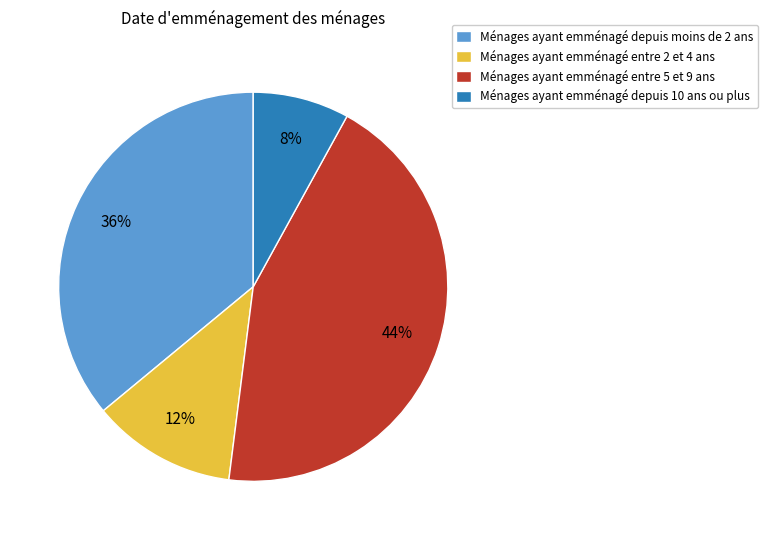

How many segments does this pie chart have?

4